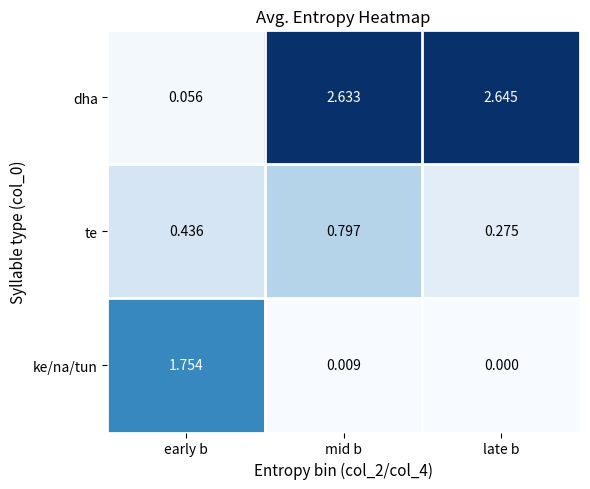

What is the total value across all series at late b?

2.9